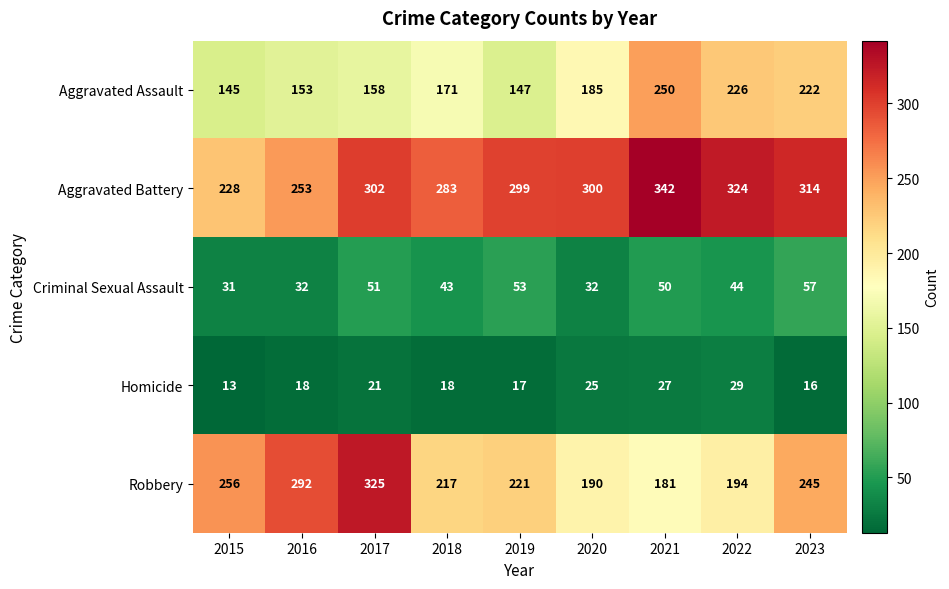

Is it true that Aggravated Battery equals 300 at 2020?

True